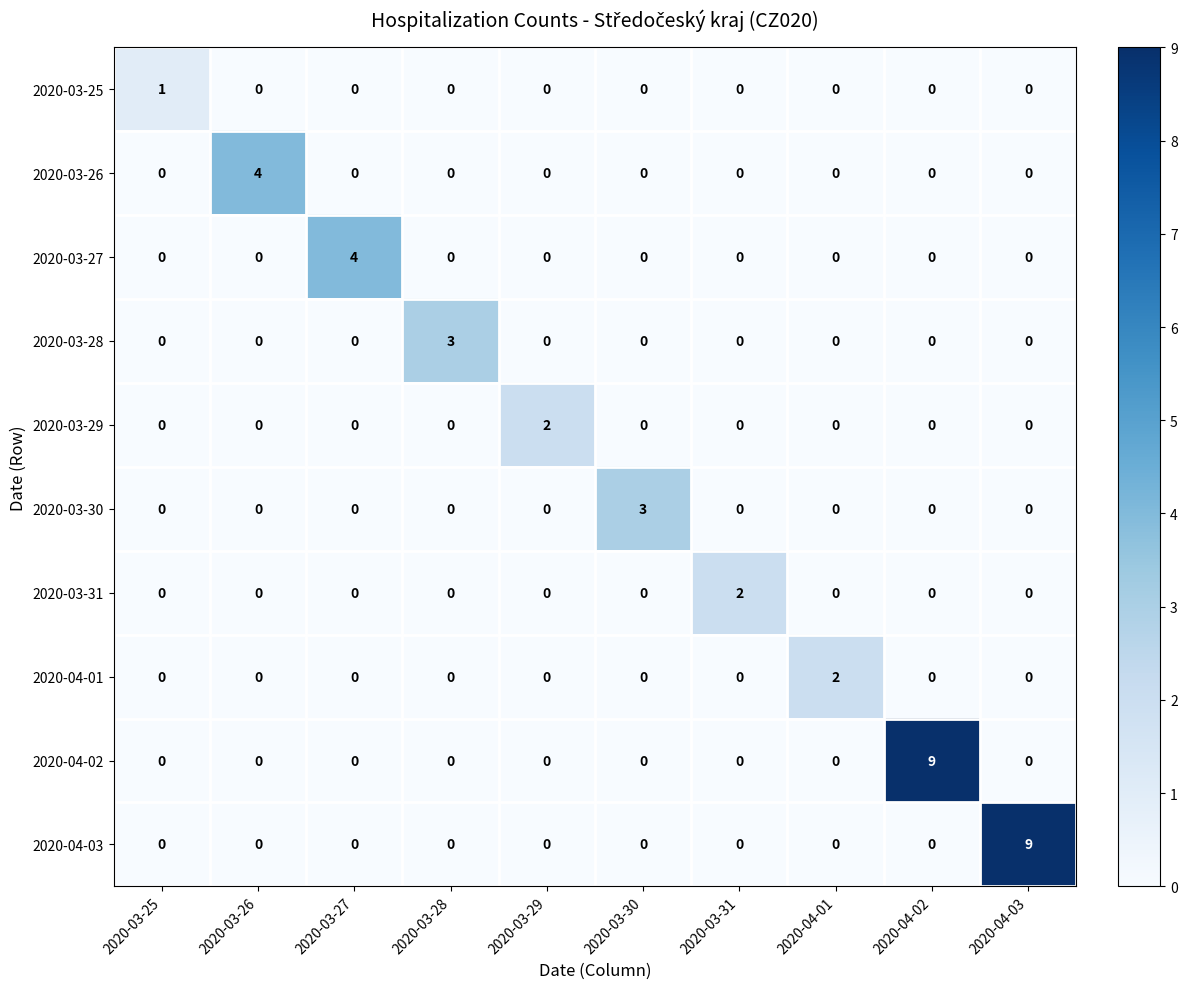

What is the spread (max minus min) of values at 2020-03-28?

3